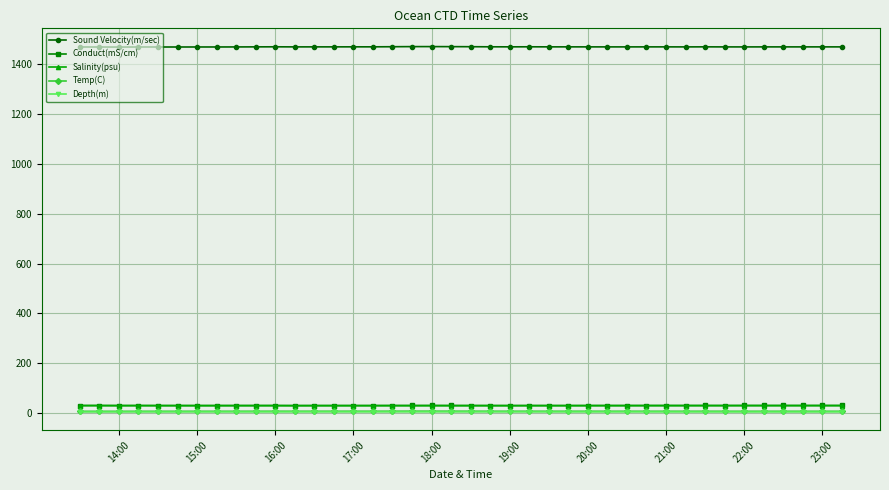

True or false: Temp(C) and Conduct(mS/cm) intersect in this chart.

False